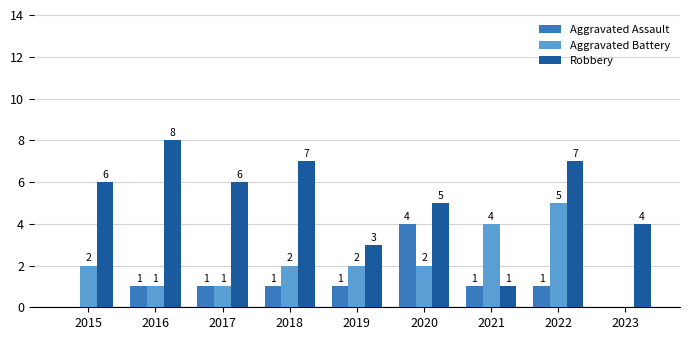

Reading left to right, what are all the values shown in this chart?

Aggravated Assault: 2015=0	2016=1	2017=1	2018=1	2019=1	2020=4	2021=1	2022=1	2023=0
Aggravated Battery: 2015=2	2016=1	2017=1	2018=2	2019=2	2020=2	2021=4	2022=5	2023=0
Robbery: 2015=6	2016=8	2017=6	2018=7	2019=3	2020=5	2021=1	2022=7	2023=4